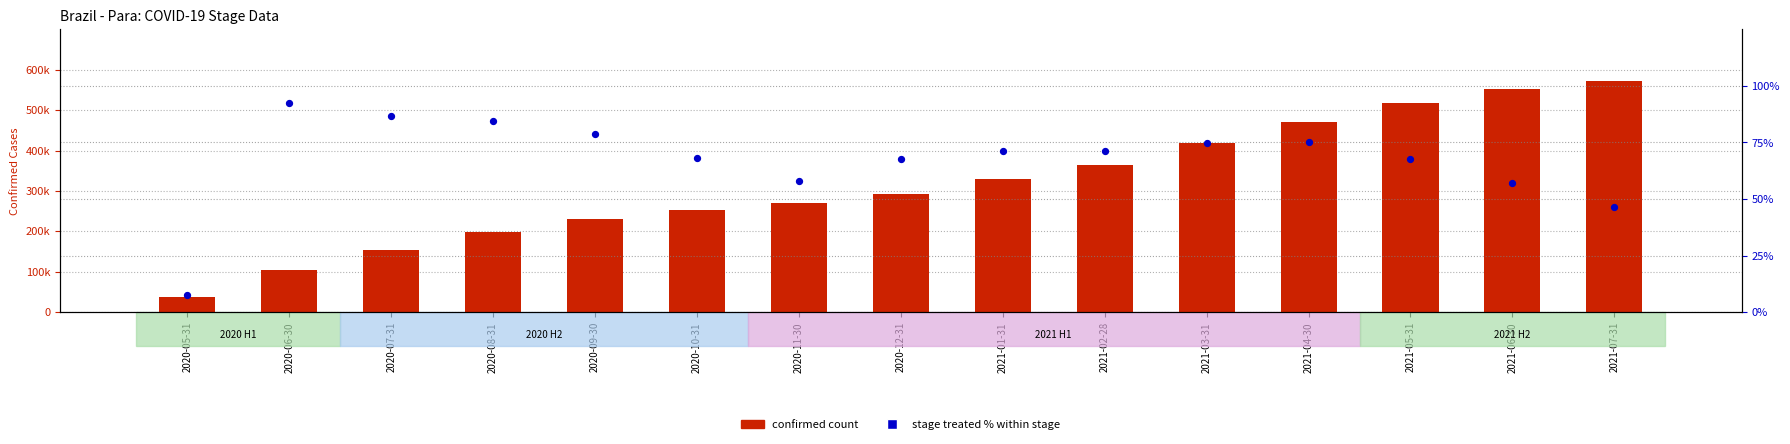

At which category is the sum across all series the highest?

2021-07-31